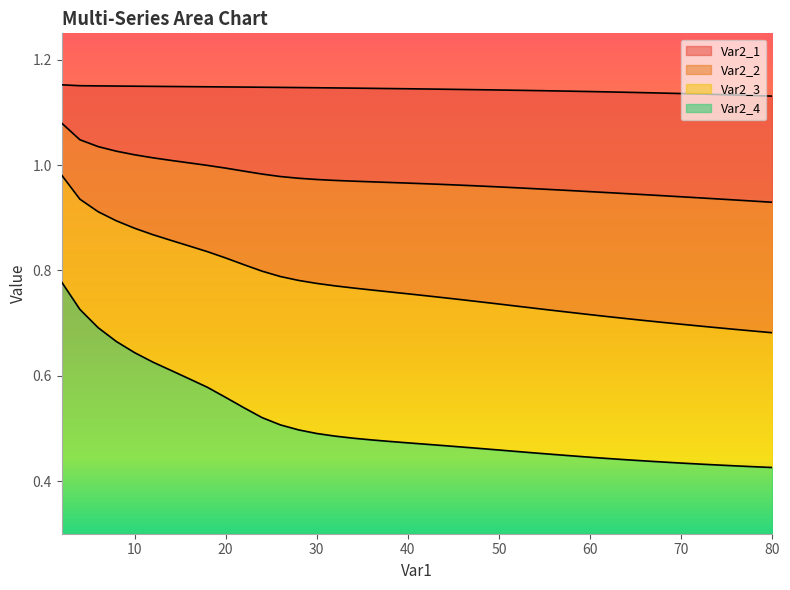

How many data points does each series have?

40